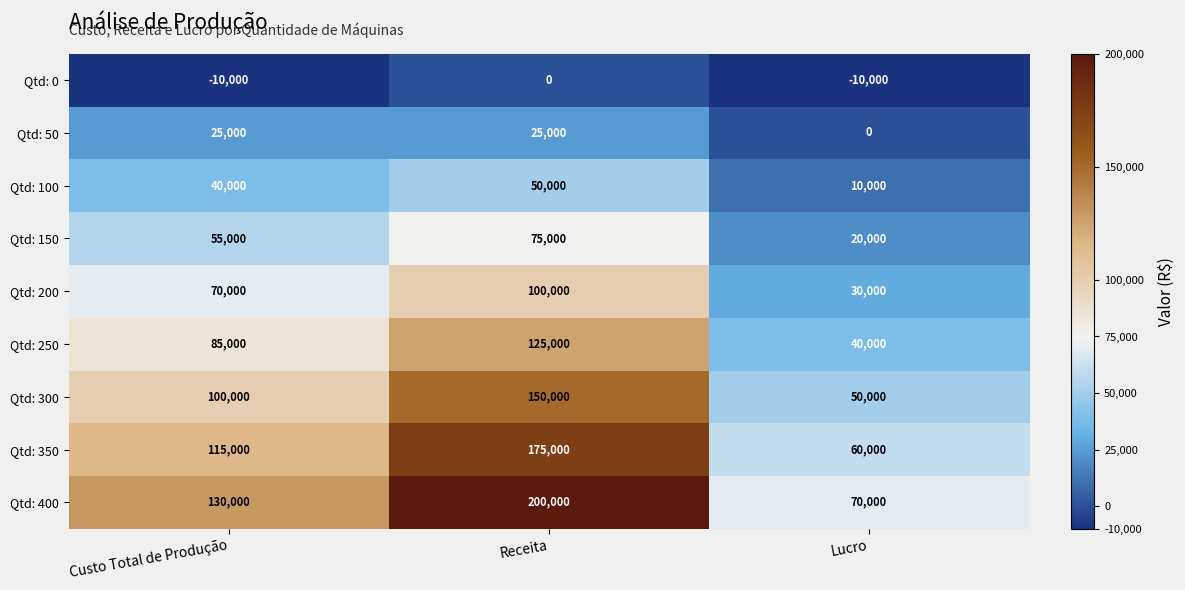

What is the spread (max minus min) of values at Receita?

200000